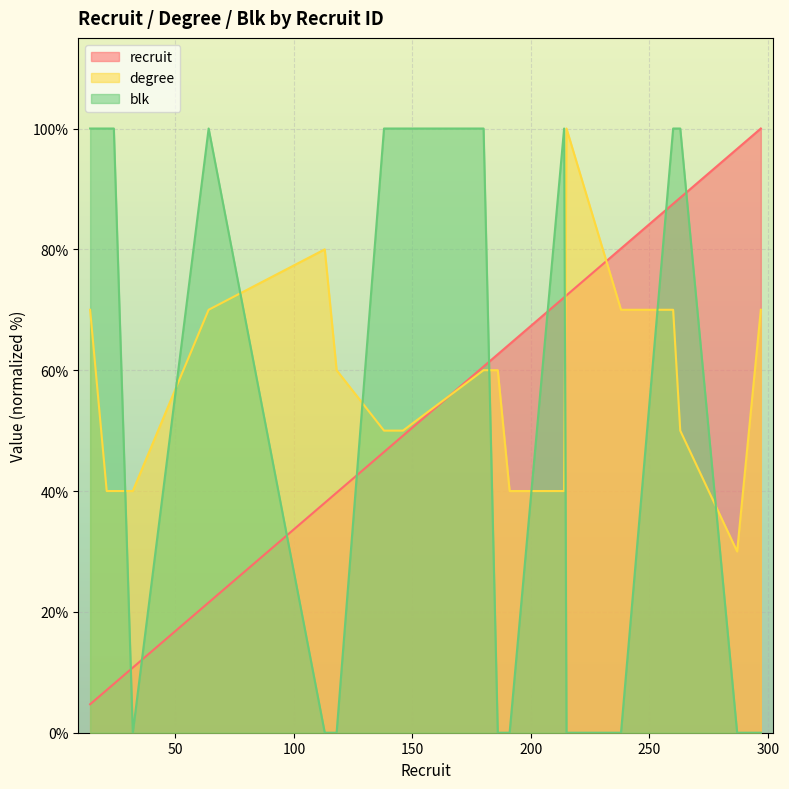

Reading right to left, what are all the values shown in this chart?

recruit: 297=100.0	287=96.6	263=88.6	260=87.5	238=80.1	215=72.4	214=72.1	191=64.3	186=62.6	180=60.6	146=49.2	141=47.5	138=46.5	118=39.7	113=38.0	64=21.5	32=10.8	24=8.1	21=7.1	14=4.7
degree: 297=70.0	287=30.0	263=50.0	260=70.0	238=70.0	215=100.0	214=40.0	191=40.0	186=60.0	180=60.0	146=50.0	141=50.0	138=50.0	118=60.0	113=80.0	64=70.0	32=40.0	24=40.0	21=40.0	14=70.0
blk: 297=0.0	287=0.0	263=100.0	260=100.0	238=0.0	215=0.0	214=100.0	191=0.0	186=0.0	180=100.0	146=100.0	141=100.0	138=100.0	118=0.0	113=0.0	64=100.0	32=0.0	24=100.0	21=100.0	14=100.0